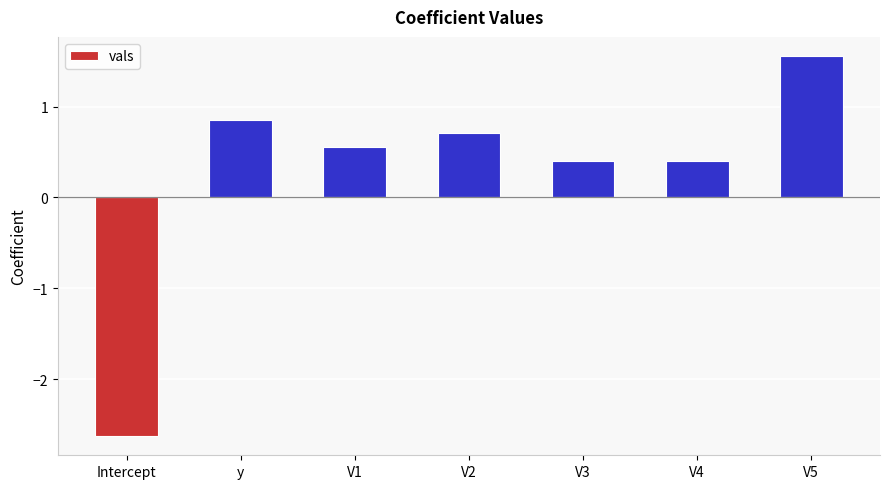

Which label corresponds to the smallest value in the chart?

Intercept